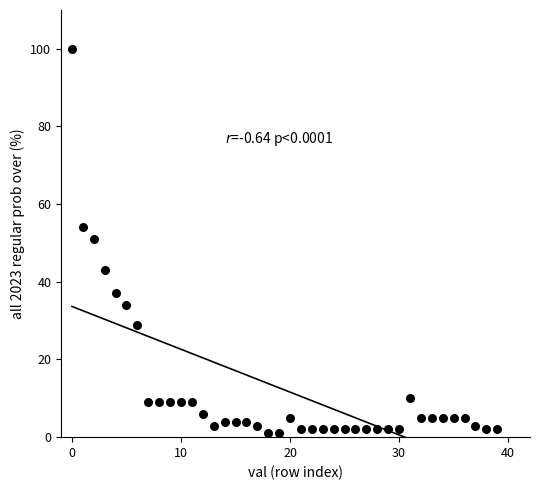

What is the range of Y values (max minus min)?

99